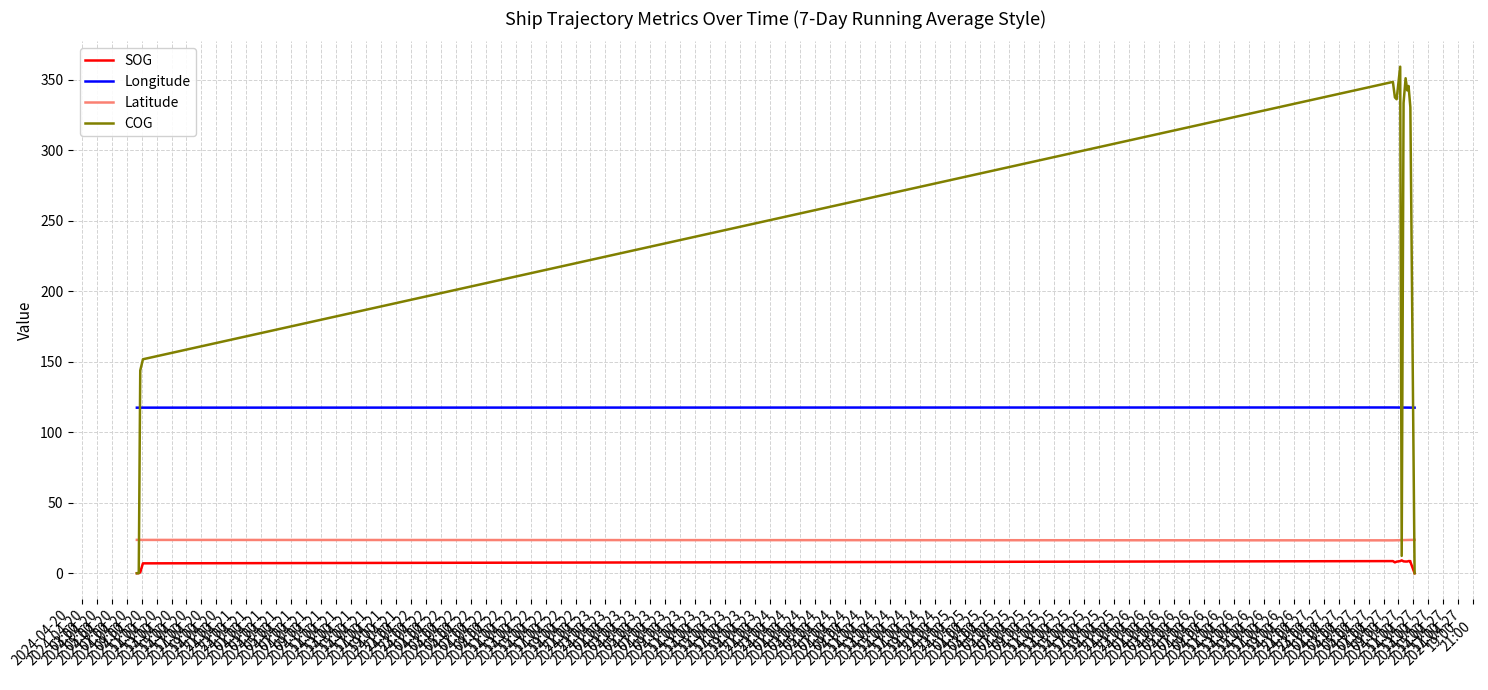

Count the number of data series in this chart.

4